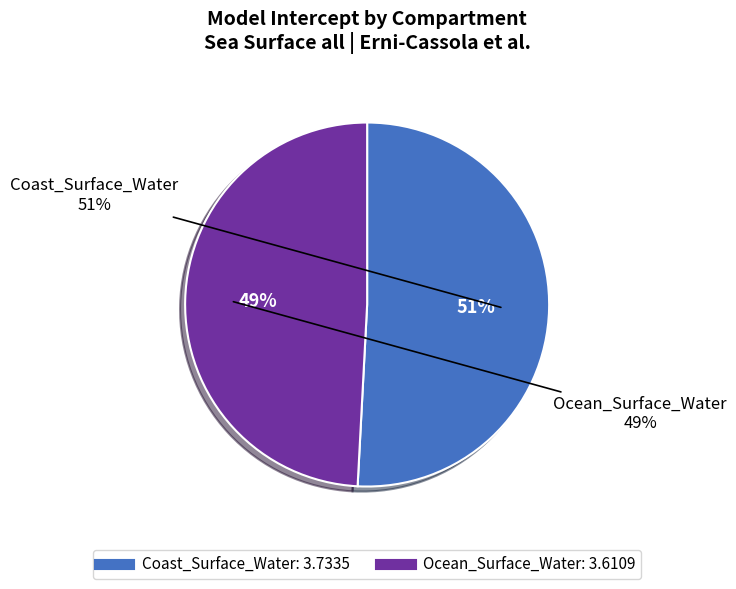

How many segments does this pie chart have?

2